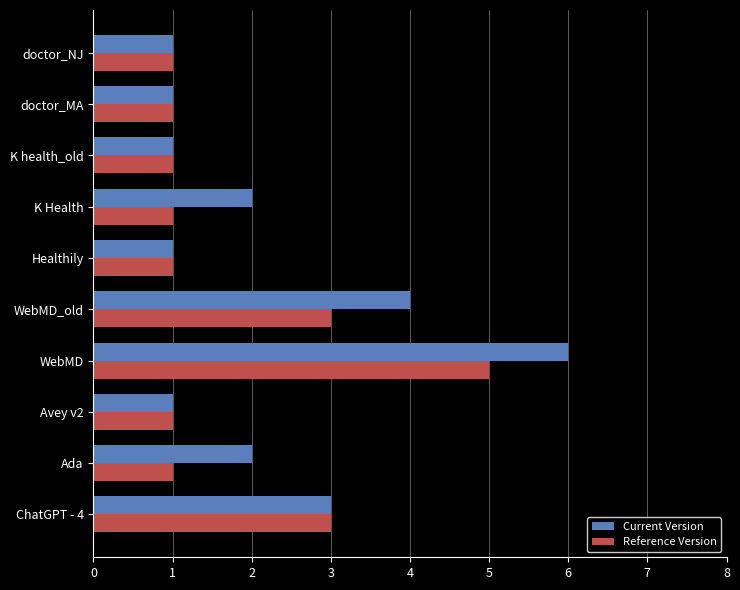

What is the maximum value shown in the chart?

6